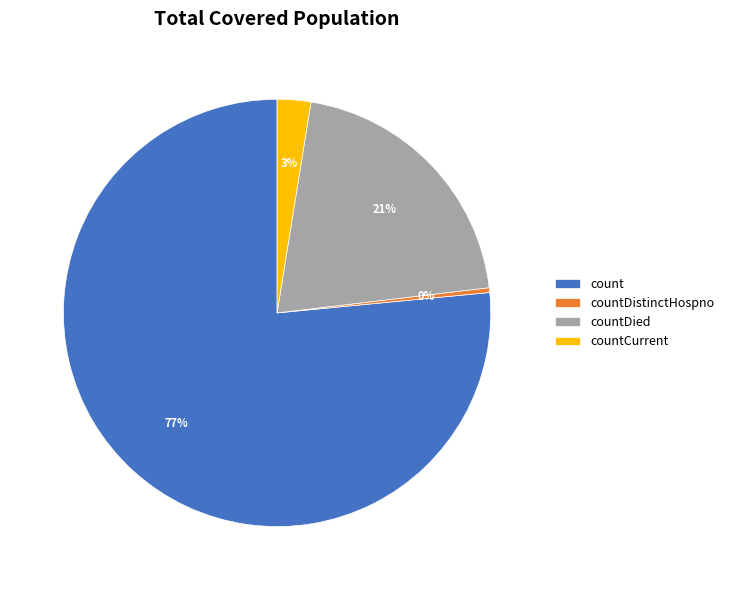

True or false: countDied accounts for 21% of the total.

True